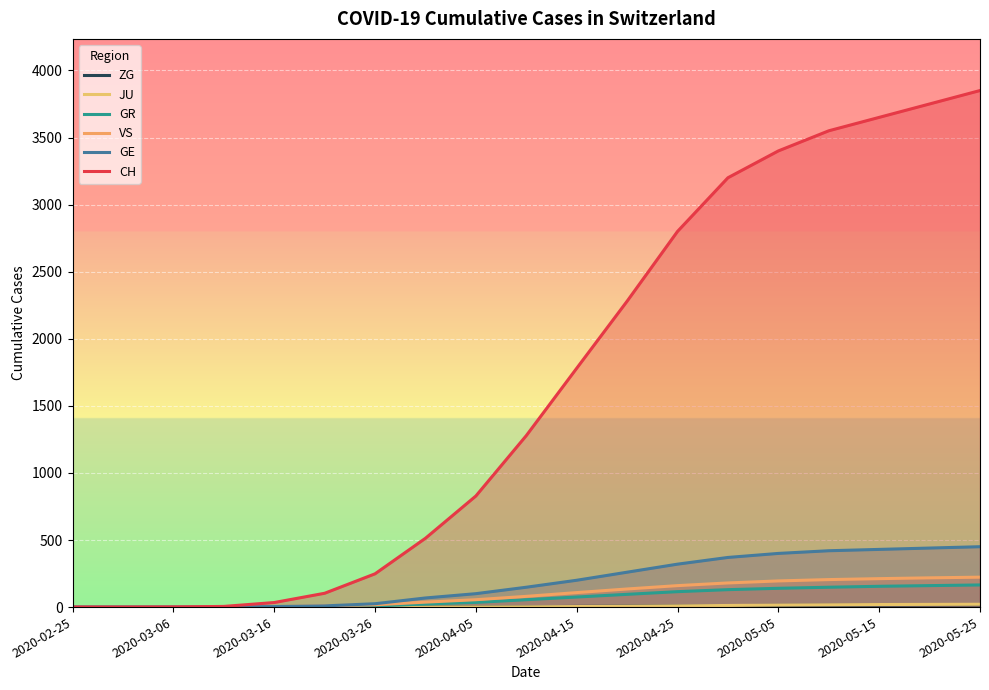

Between 15 and 2020-04-15, which is larger?

15